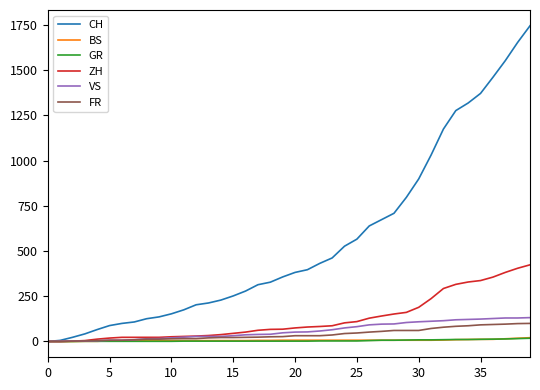

Which series has the widest spread of values?

CH